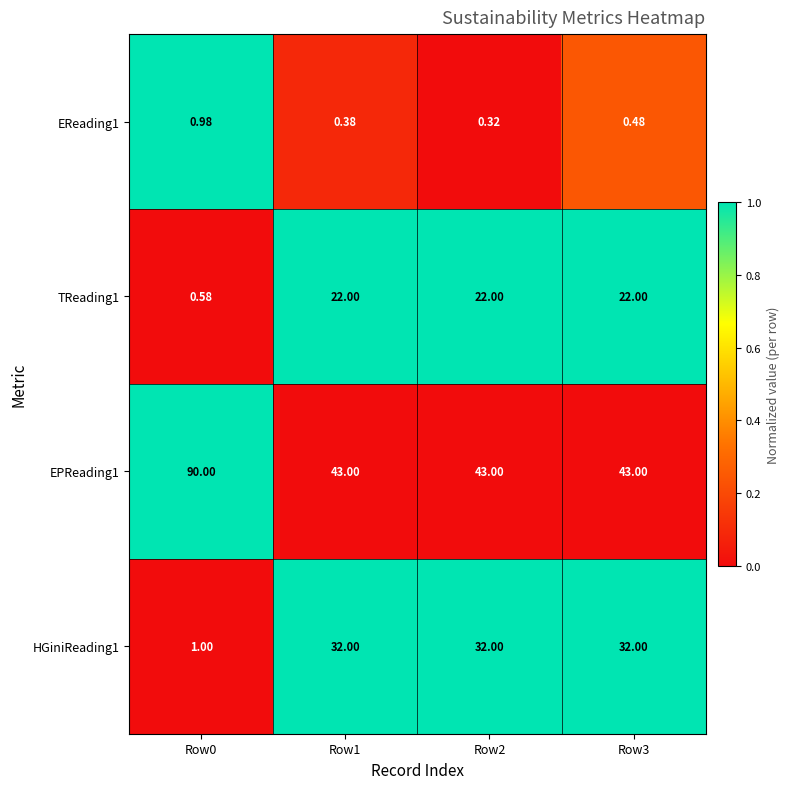

Is the value of EReading1 at Row2 greater than the value of TReading1 at Row1?

No